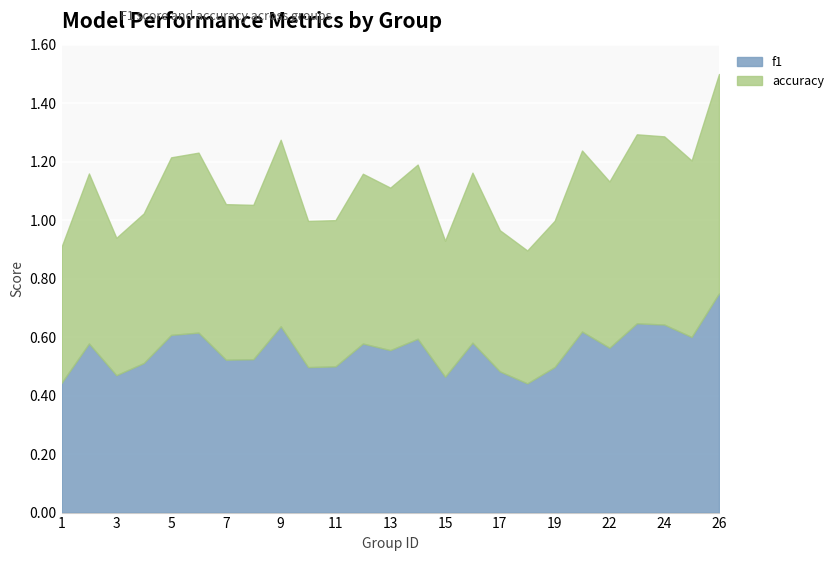

What is the average value of the f1 series?

0.6